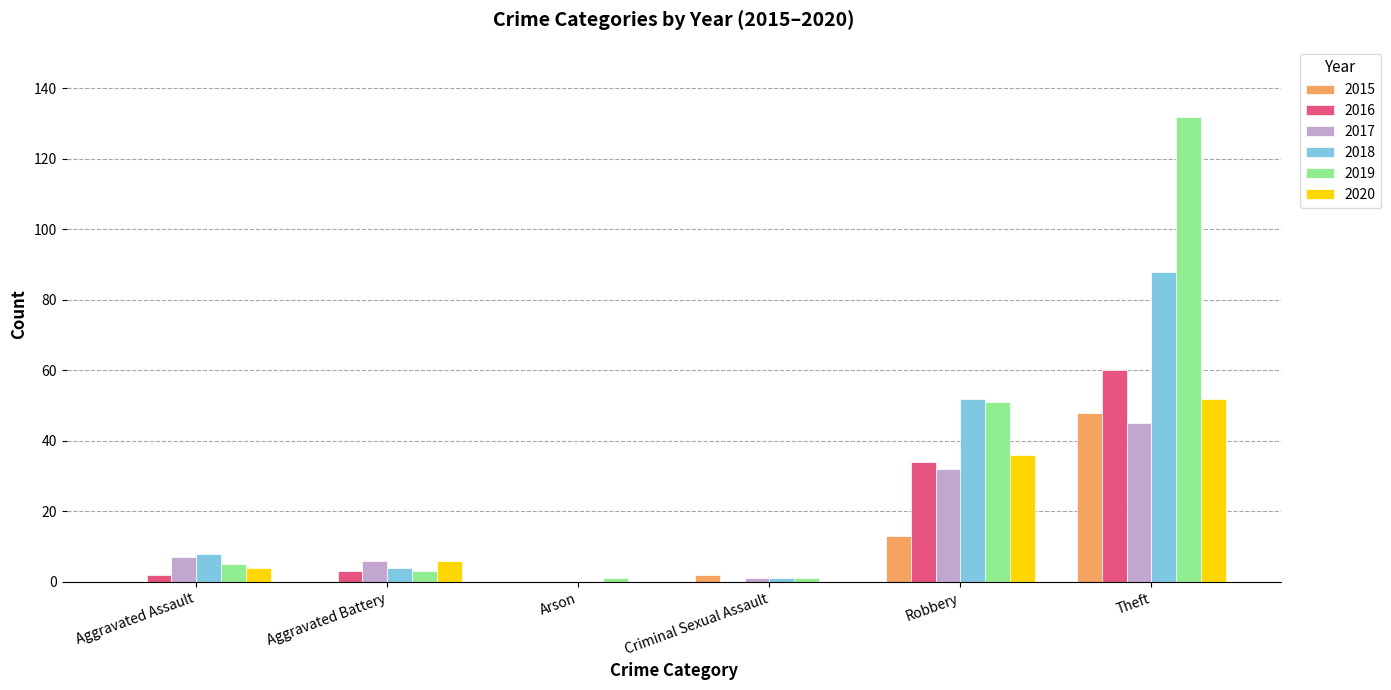

What is the approximate value of 2020 at Theft, to the nearest 5?

50